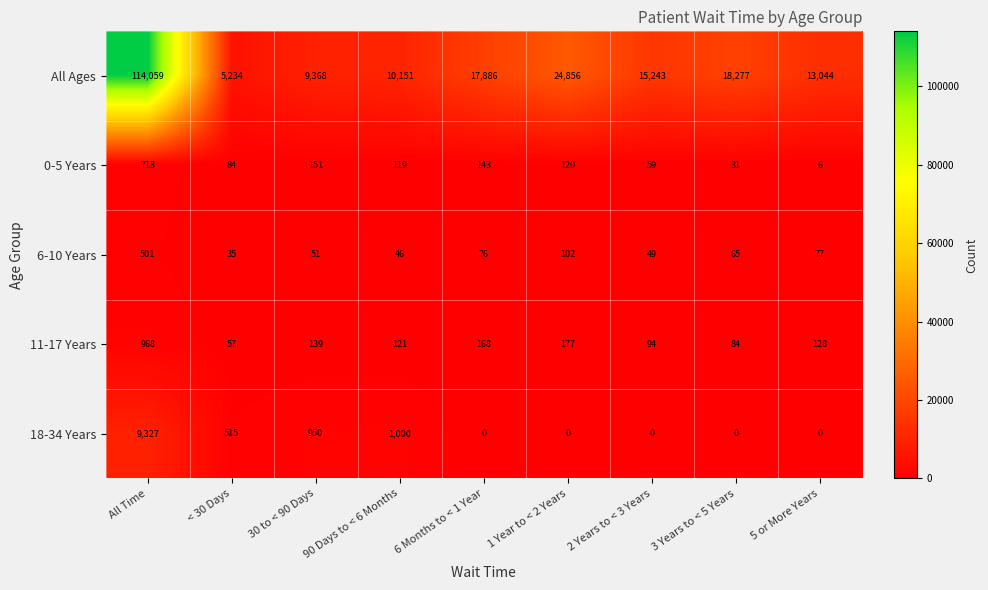

Which series has the largest range (max minus min)?

All Ages